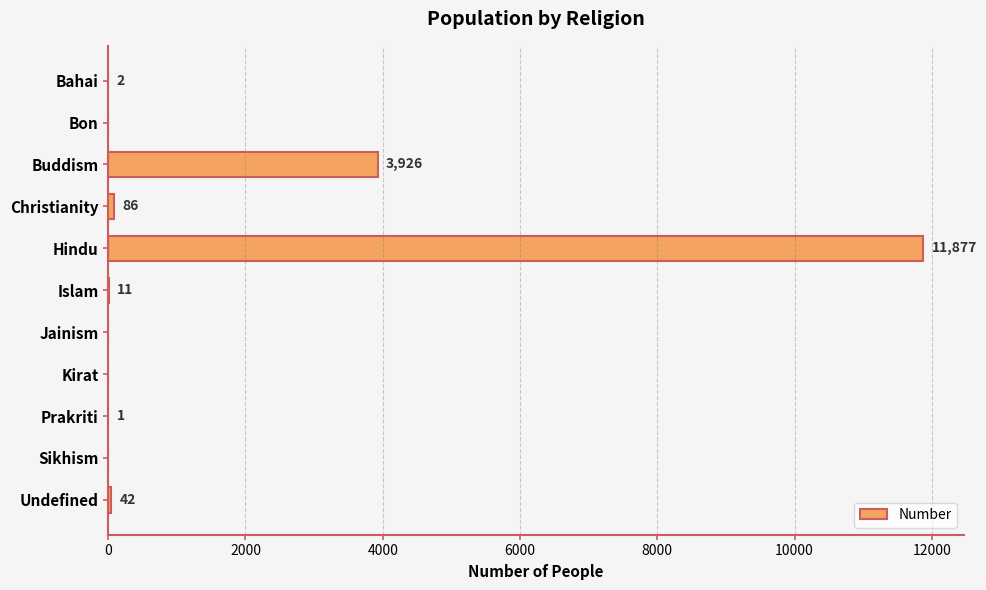

Between Islam and Kirat, which is larger?

Islam